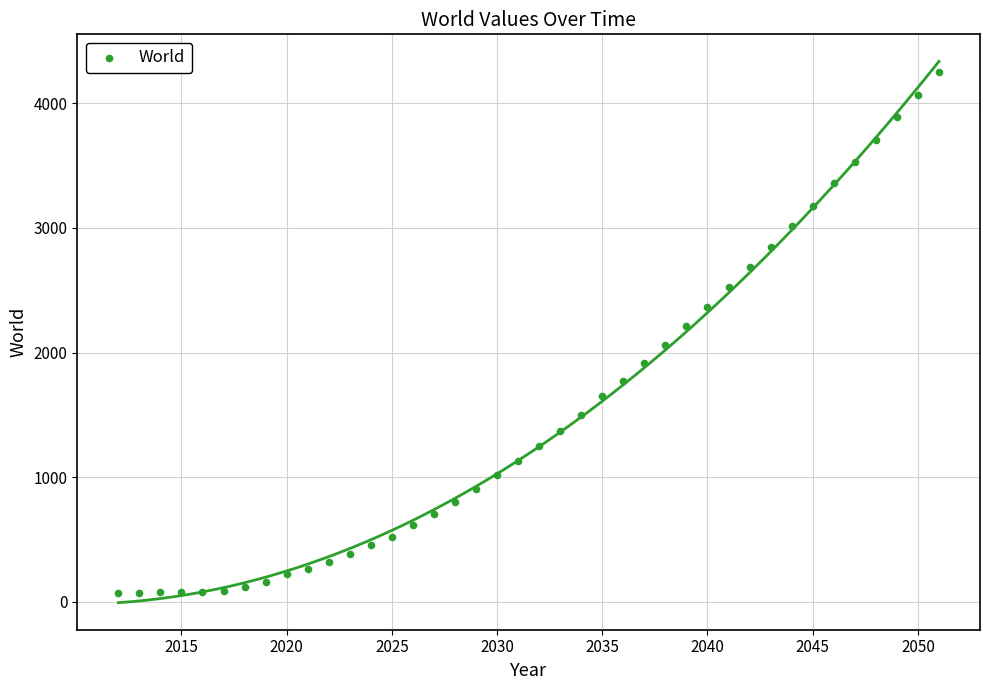

What is the range of X values (max minus min)?

39.0